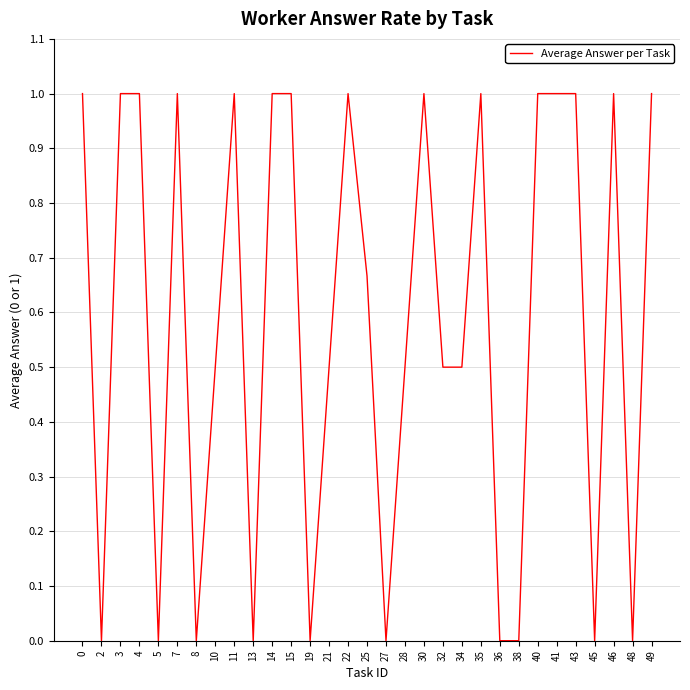

What is the sum of all values?

18.2